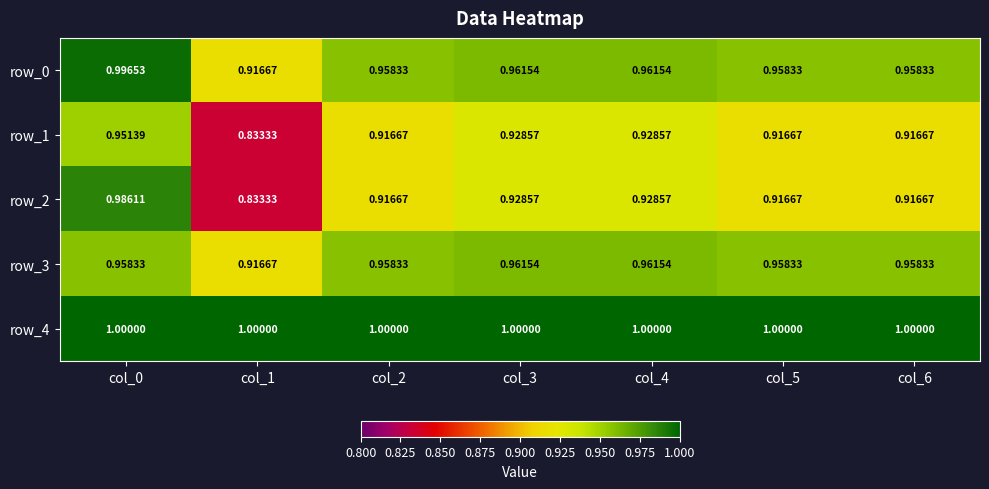

Which series has the largest total across all categories?

row_4